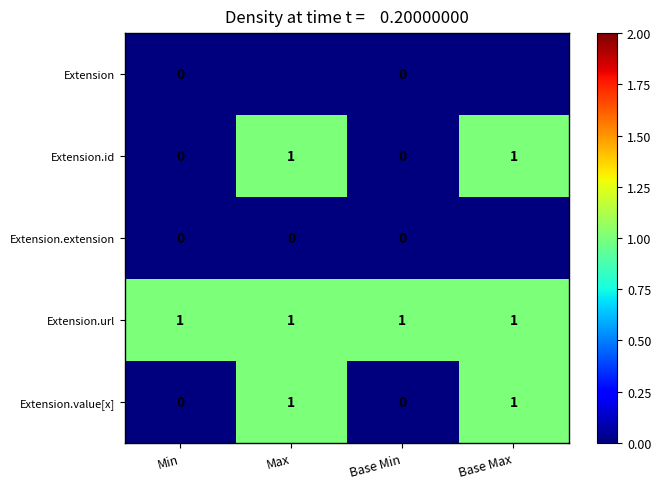

Is it true that Extension.value[x] equals 2 at Base Max?

False